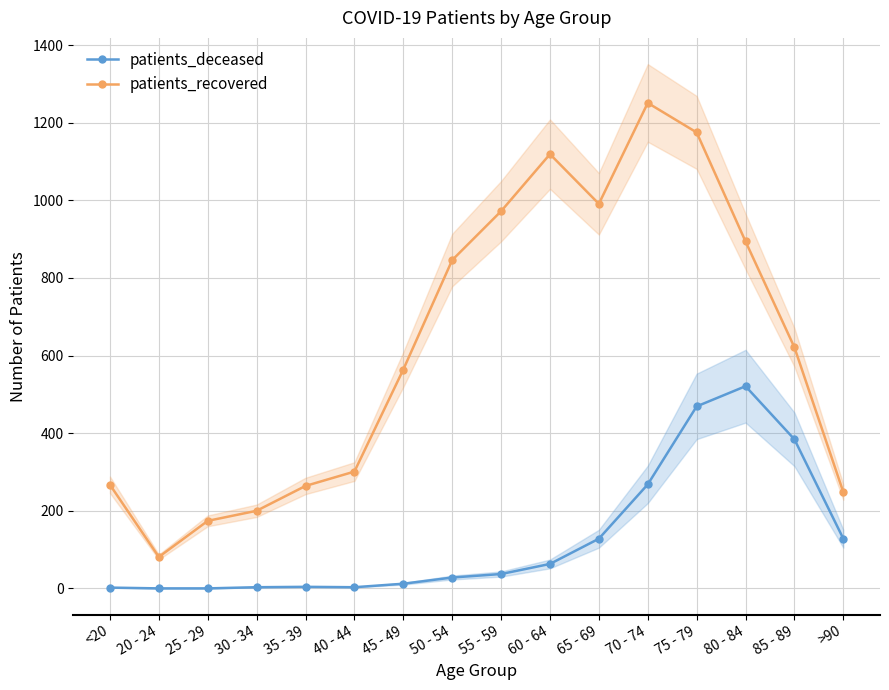

What value does the patients_recovered series have at 55 - 59, to the nearest 100?

1000